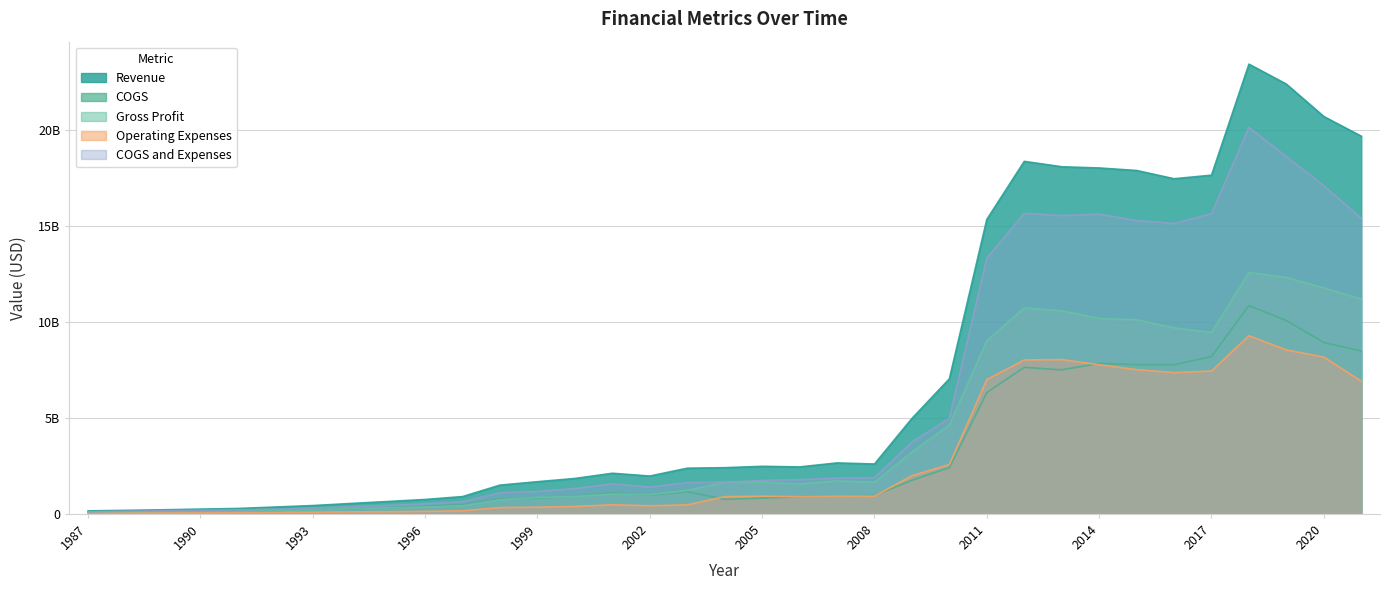

The COGS series shows 1086166000 at 2001. True or false?

True